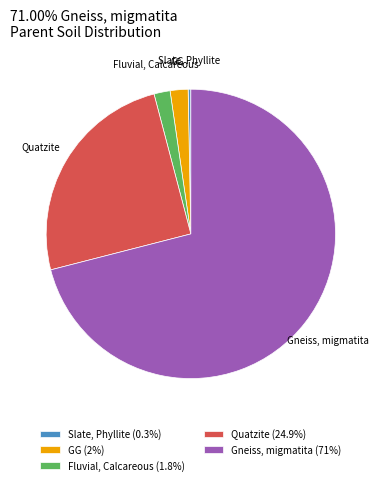

Does any single category account for the majority?

Yes